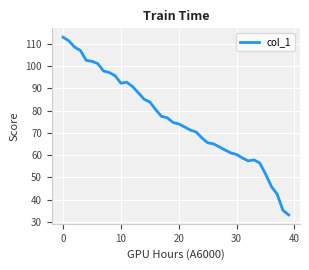

What is the maximum value shown in the chart?

113.0